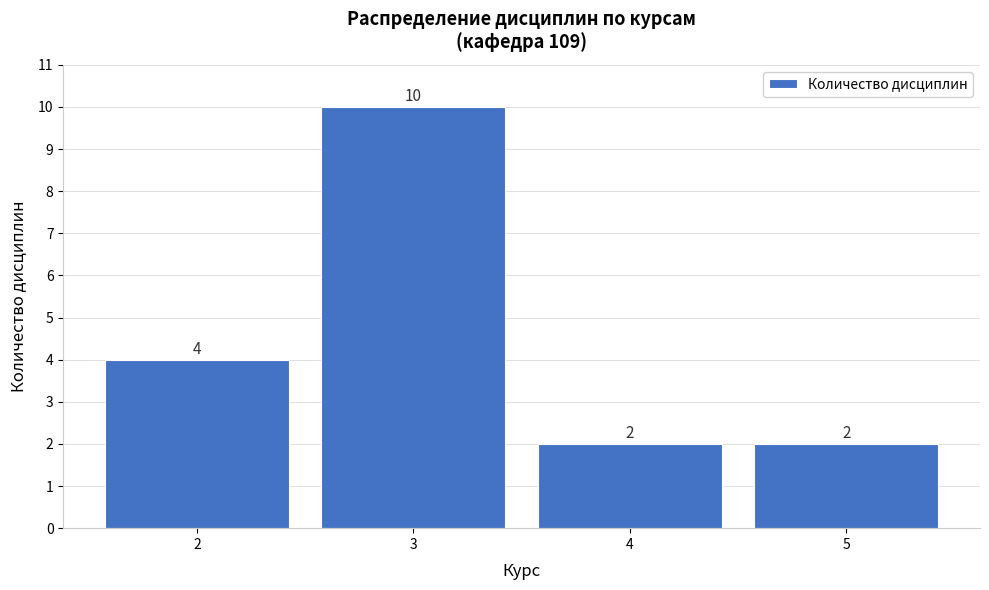

Reading left to right, transcribe this chart: for each bar, give the range it covers on the x-axis and its height.

1.5 to 2.5: 4
2.5 to 3.5: 10
3.5 to 4.5: 2
4.5 to 5.5: 2